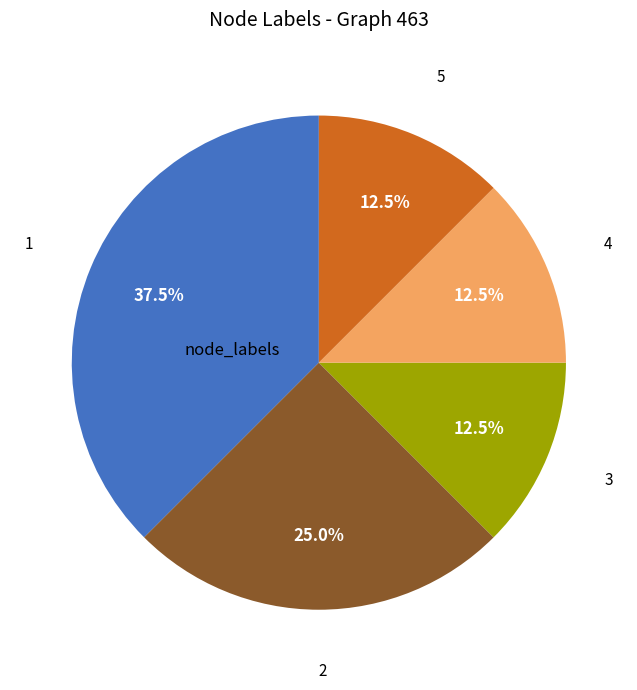

Is there a majority slice in this chart?

No